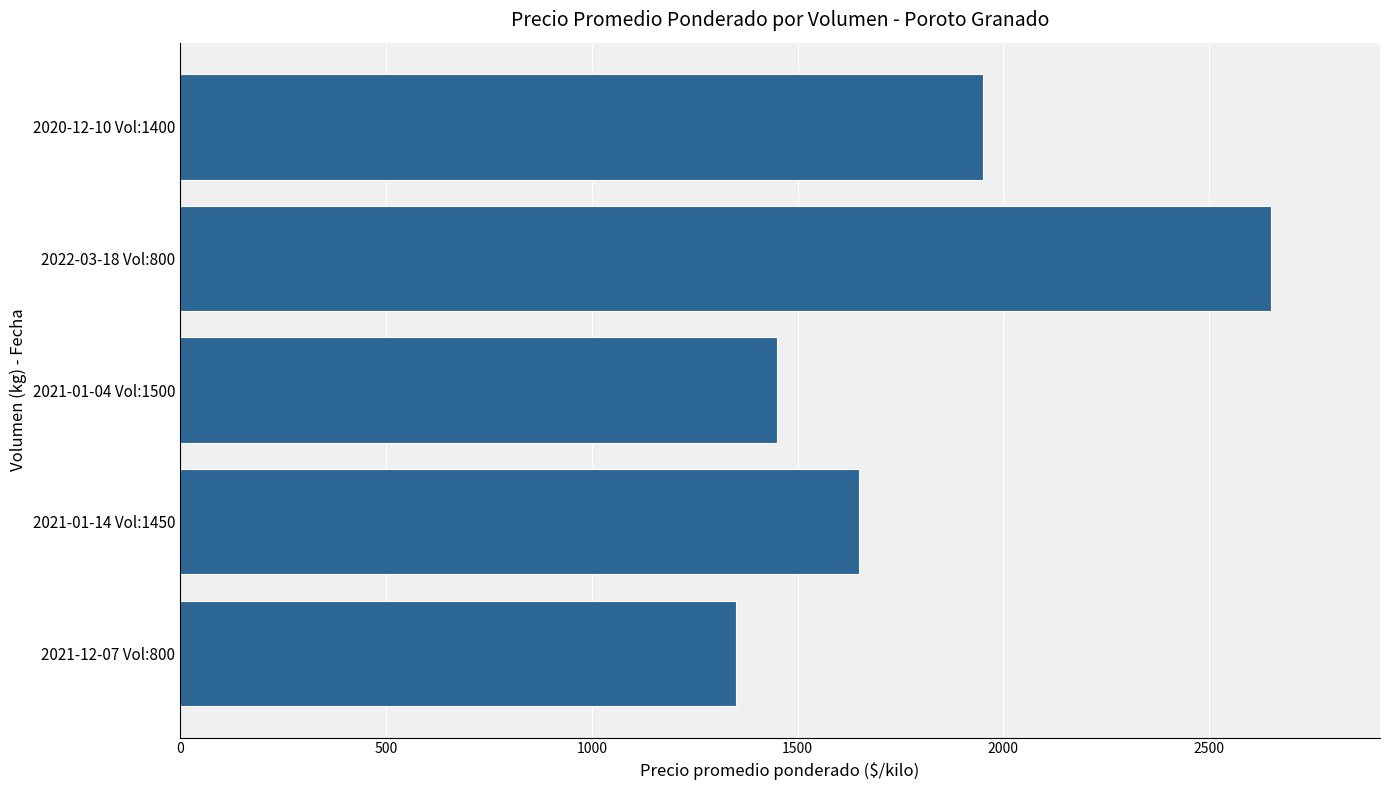

How many distinct data groups are displayed?

1